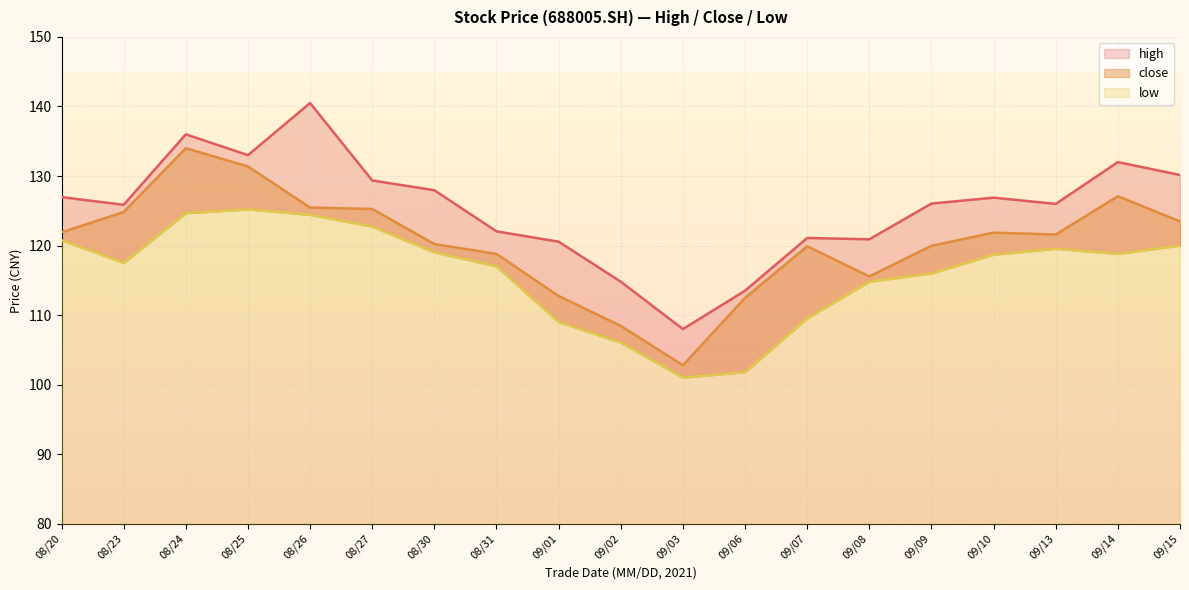

True or false: close has a value of 120.0 at 09/09.

True